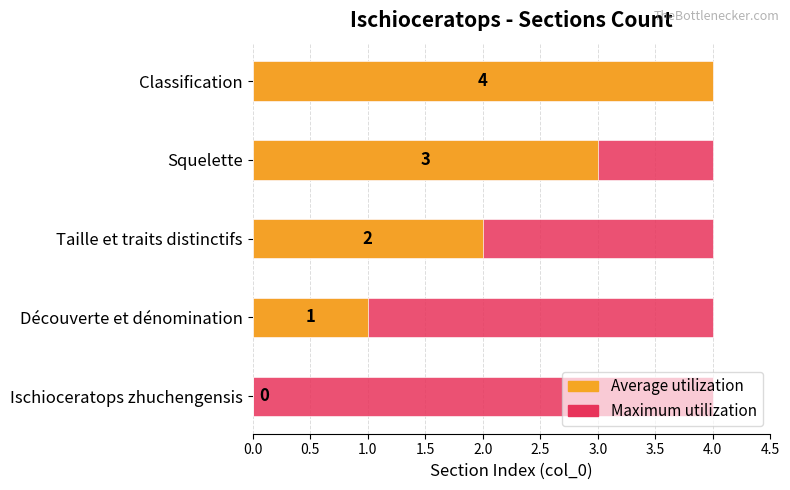

Where is the data nearest to the value 2?

Taille et traits distinctifs